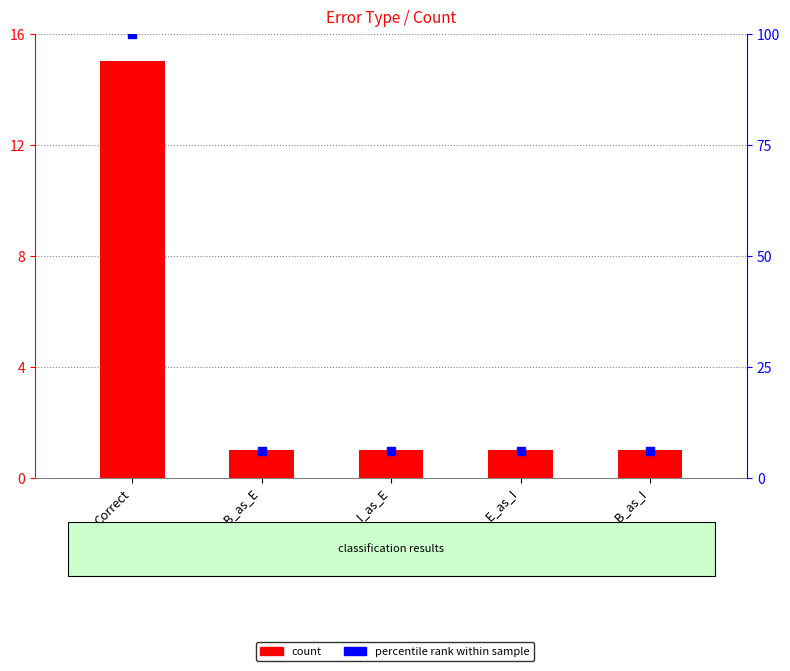

Which series contains the highest Y value?

percentile rank within sample